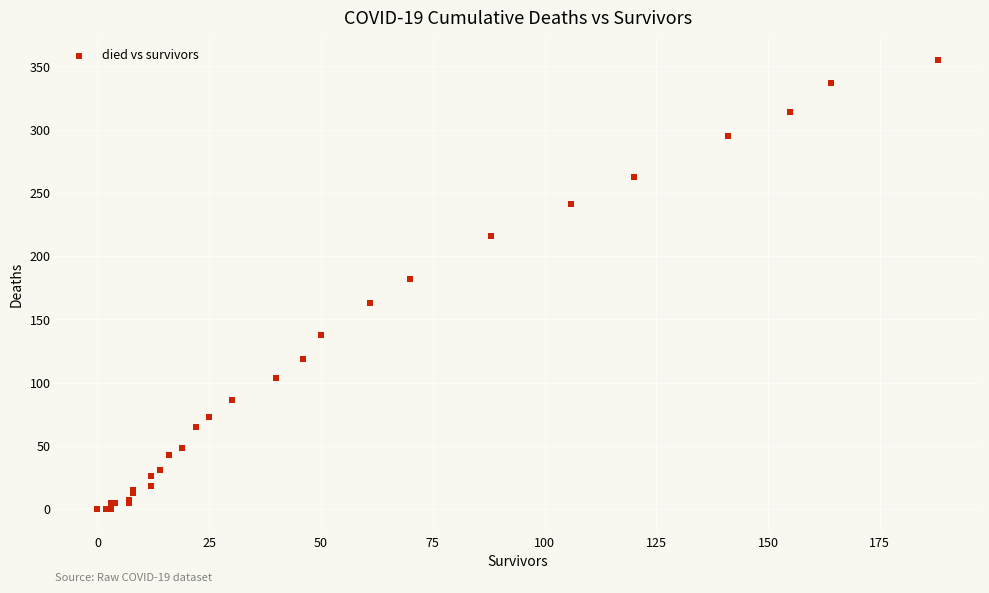

What Y value in the scatter plot is closest to 177?

182